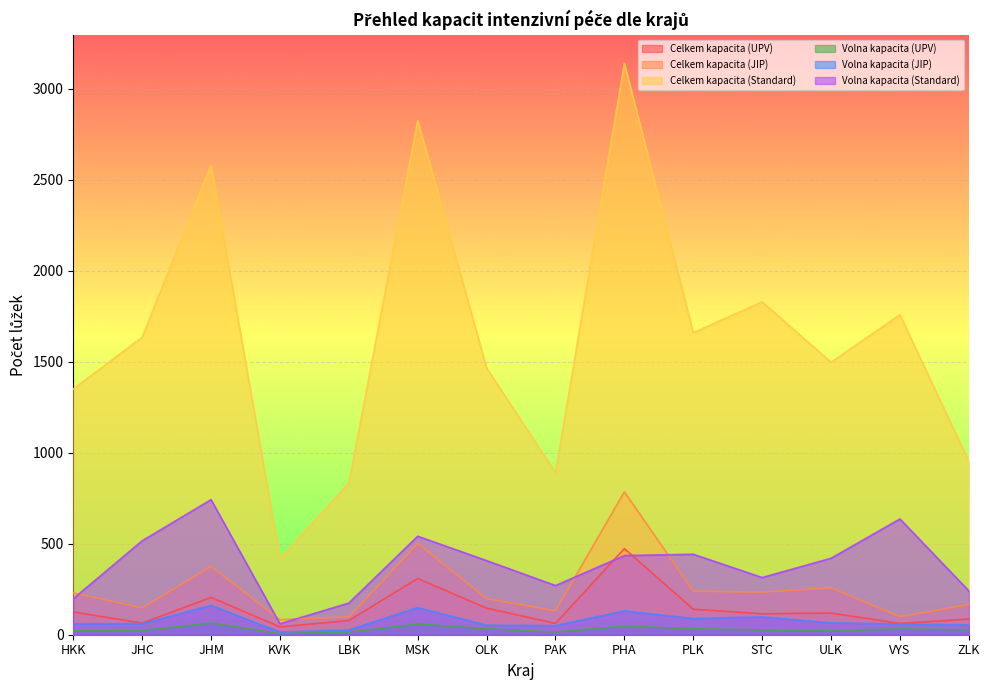

Between MSK and LBK, which is larger?

MSK